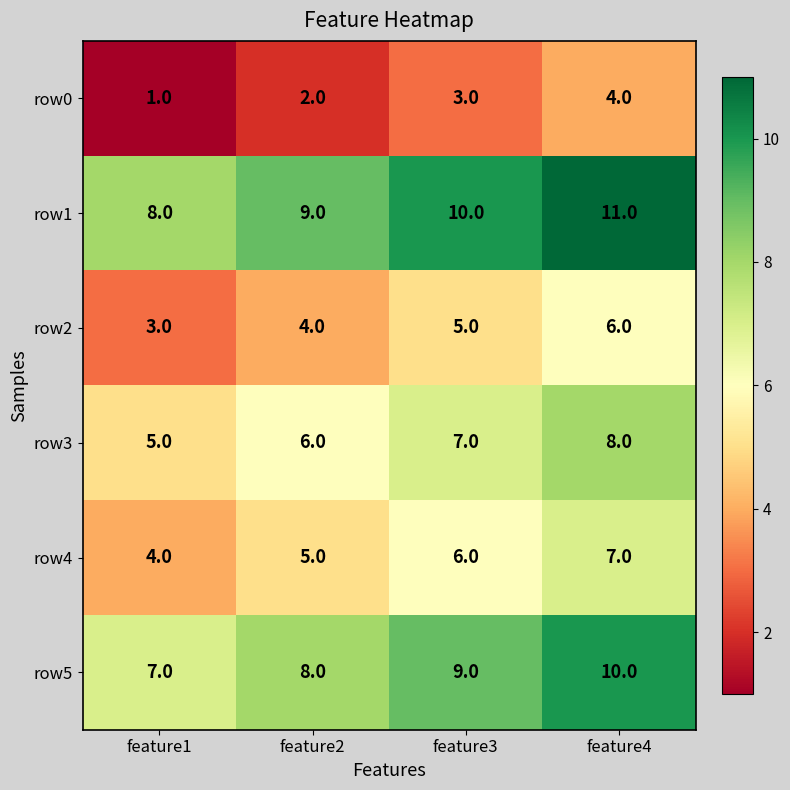

Rank the series at feature2 from highest to lowest value.

row1, row5, row3, row4, row2, row0